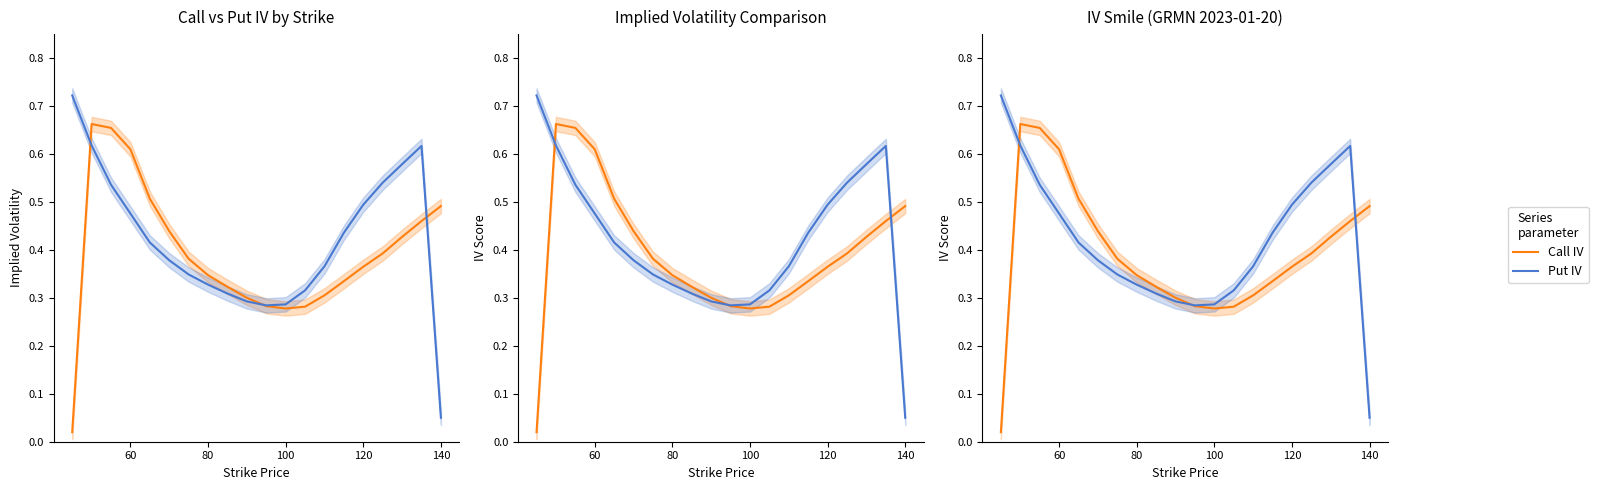

At how many categories does at least one series exceed 0?

20